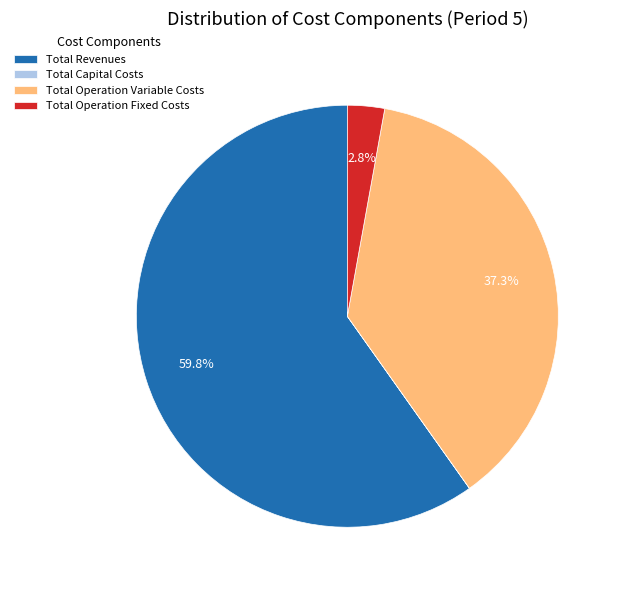

Which category has the biggest portion of the pie?

Total Revenues